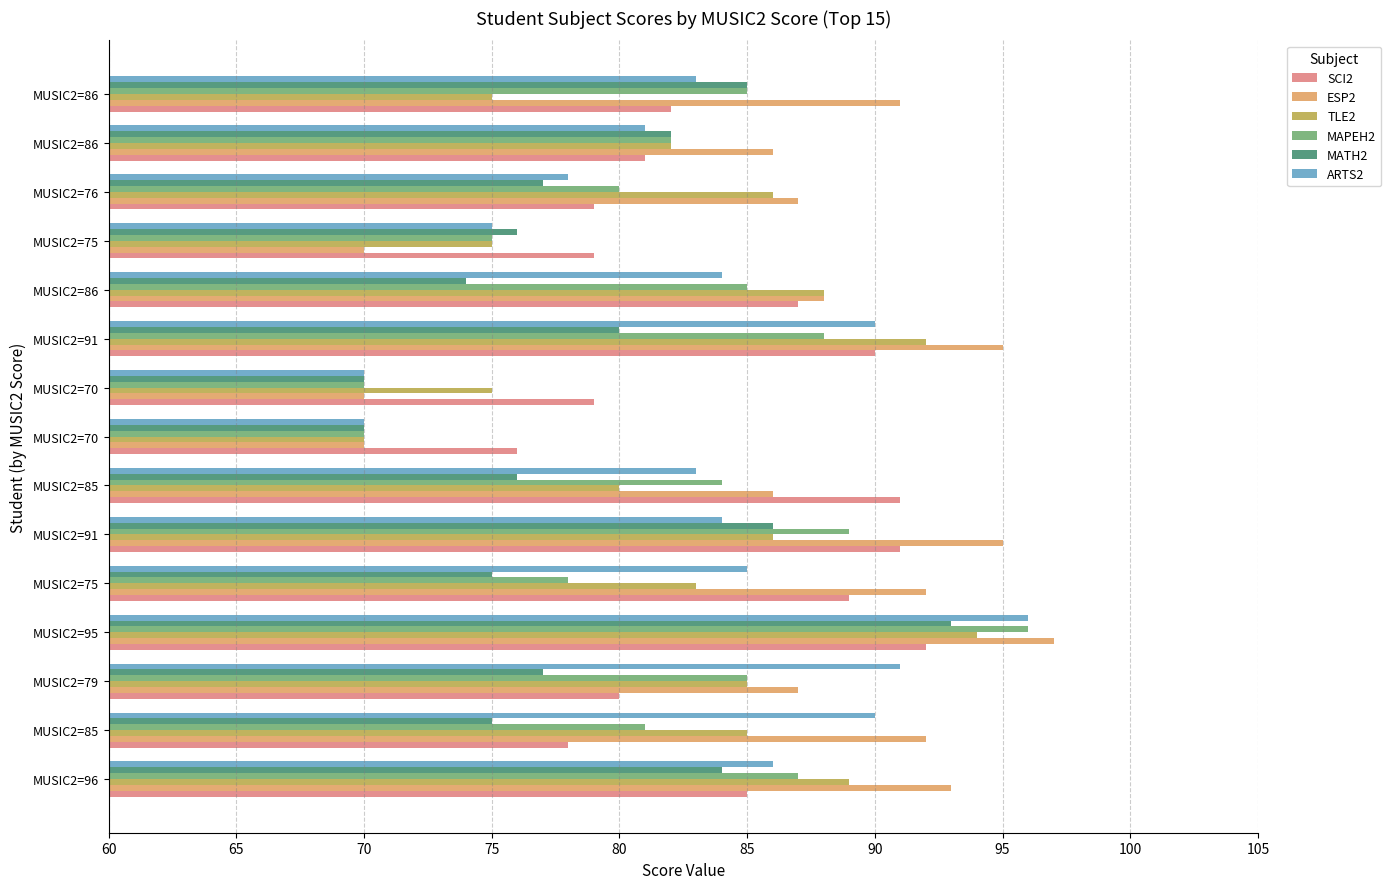

How many data points does each series have?

15